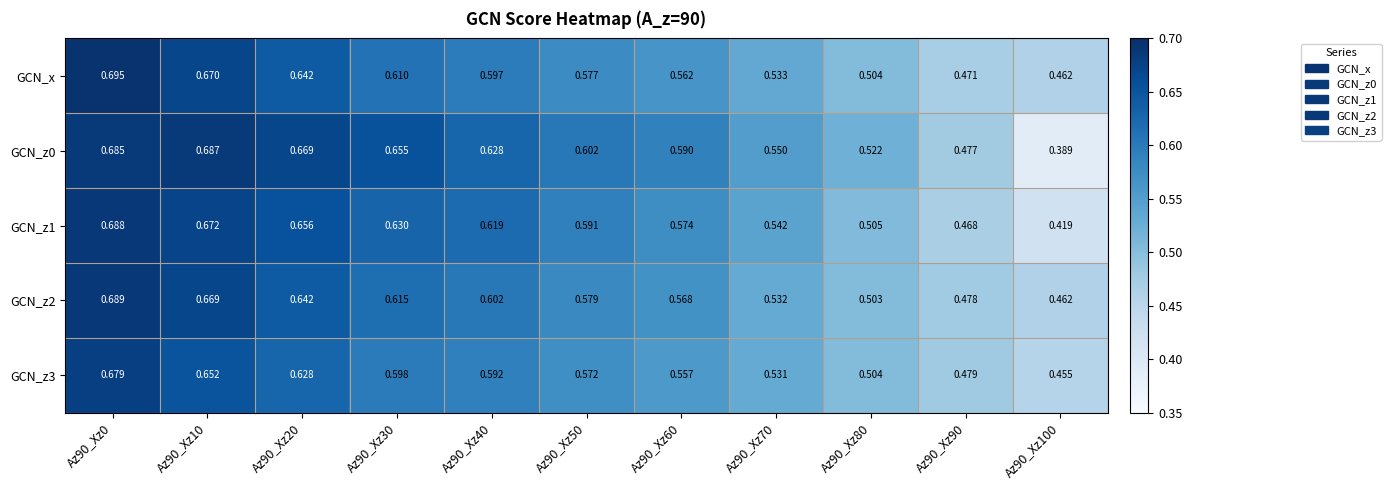

How many series are shown in this chart?

5